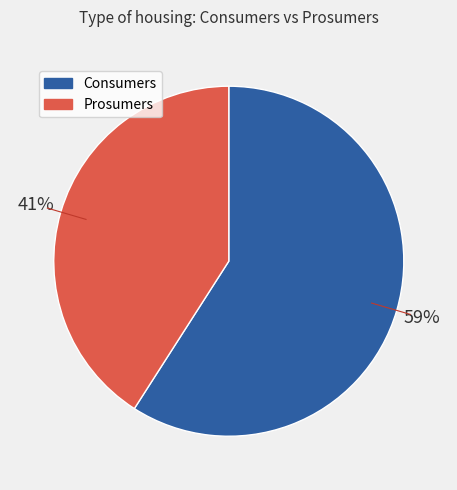

Rank the categories by value from highest to lowest.

Consumers, Prosumers